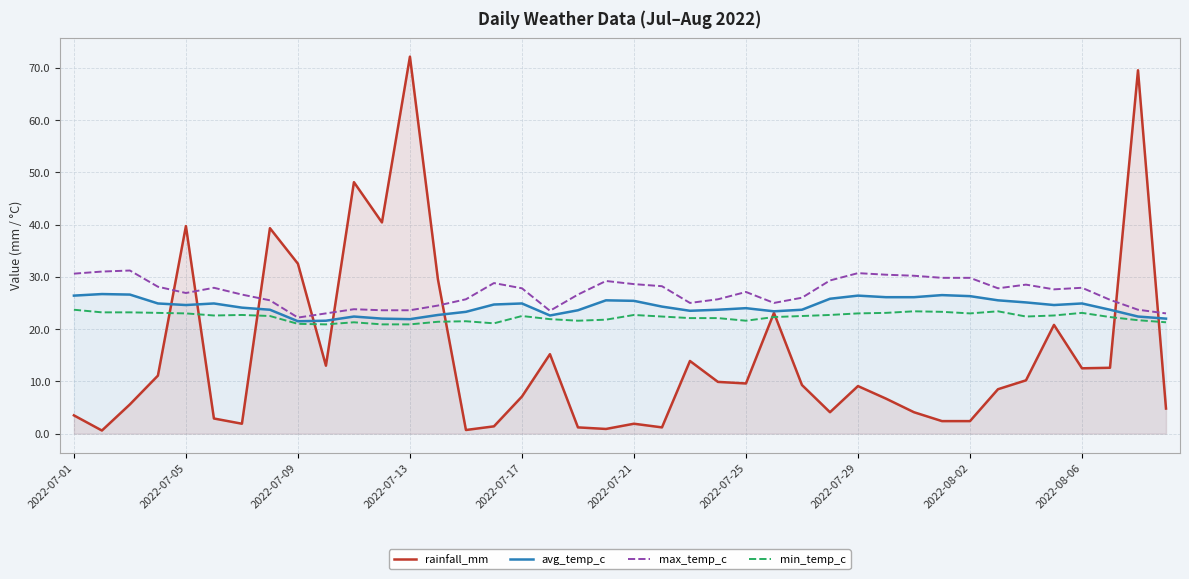

Is it true that max_temp_c equals 6.9 at 2022-08-02?

False